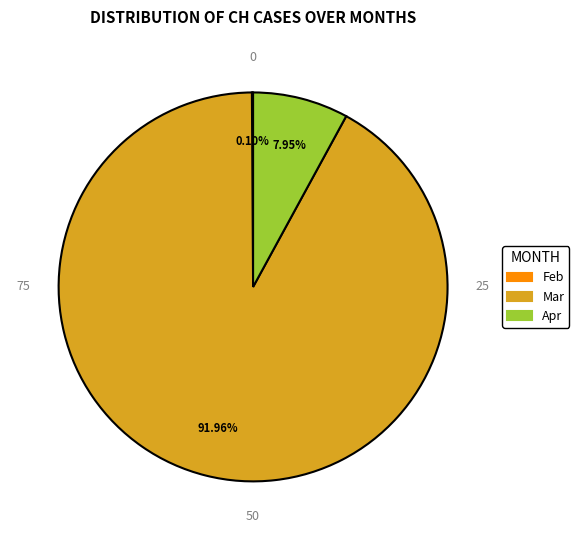

Does any single category account for the majority?

Yes